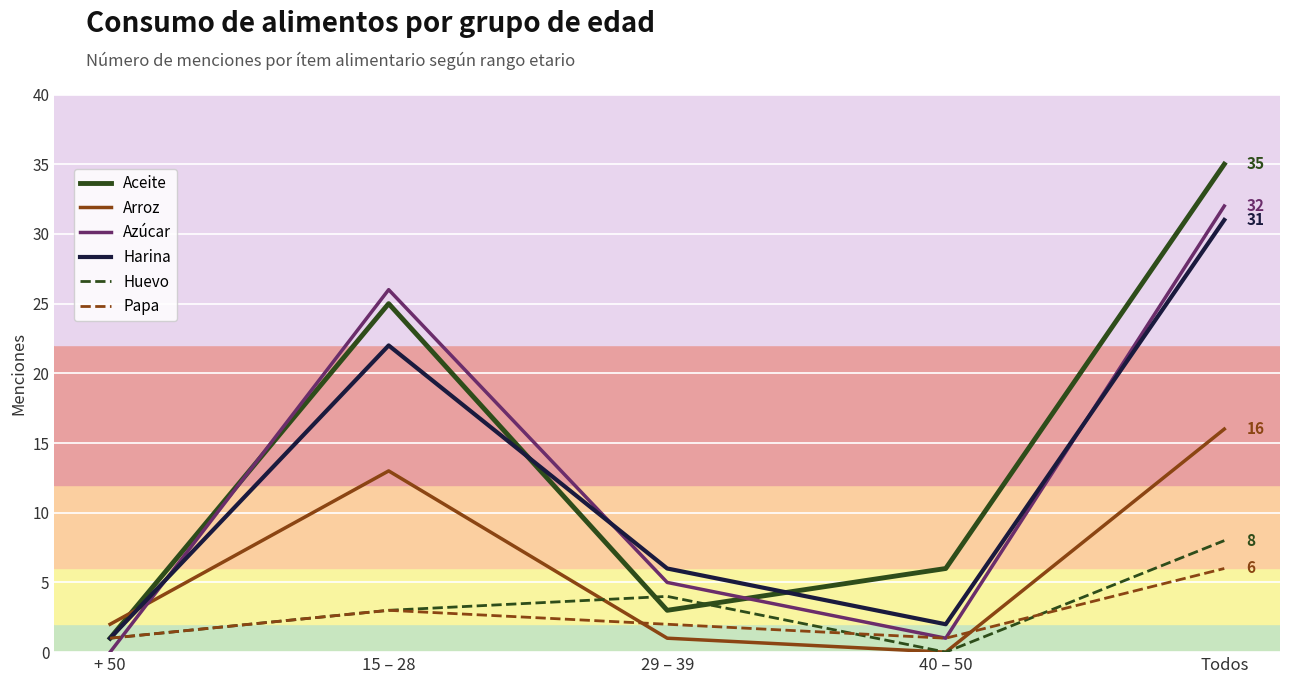

How many Huevo values are between 1 and 4?

3